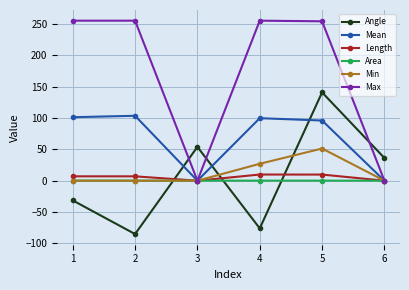

At which category is the sum across all series the highest?

5